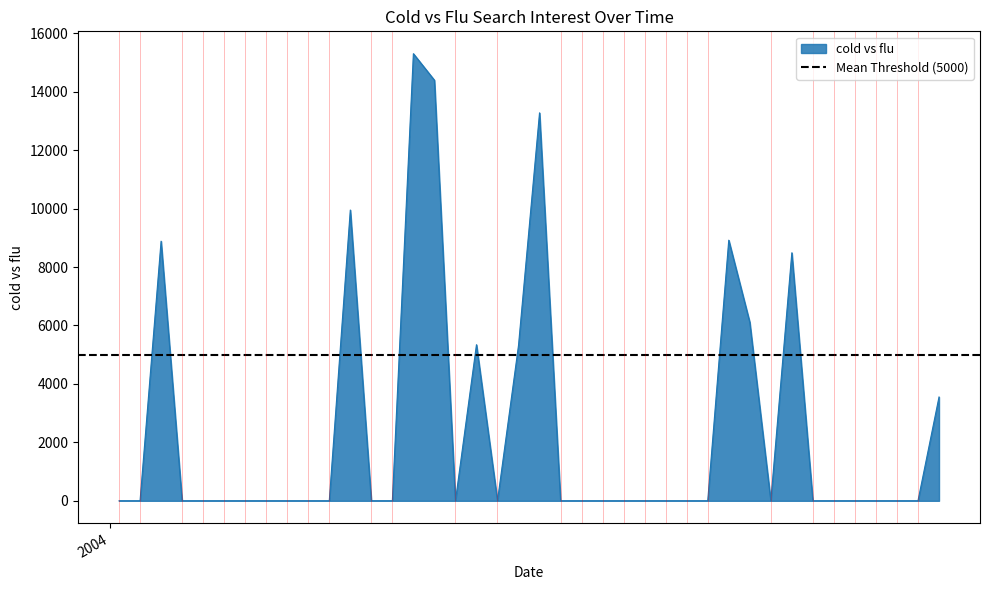

How many lines are shown in the chart?

1